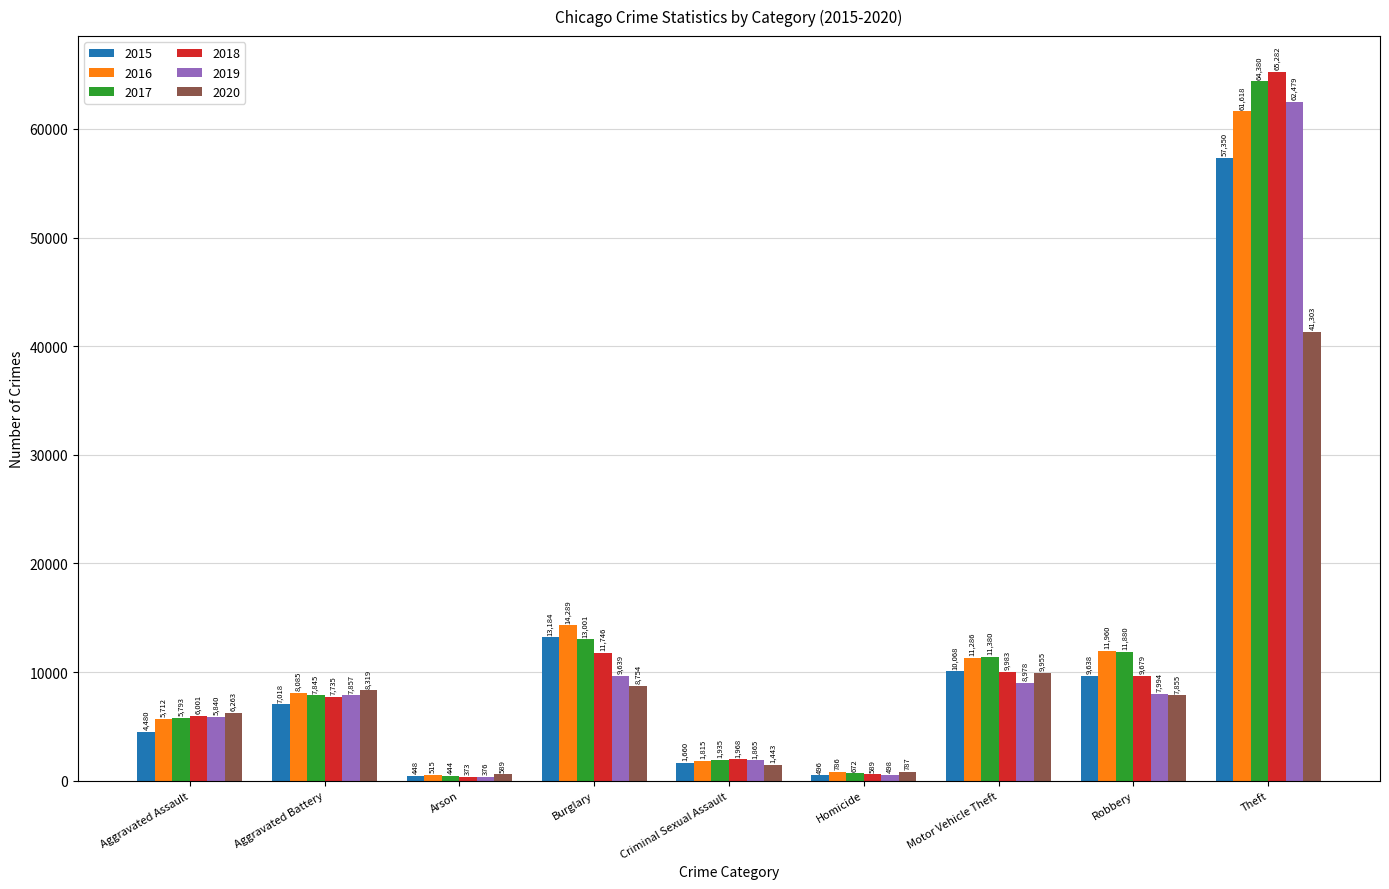

Which category has the lowest value across all series?

Arson